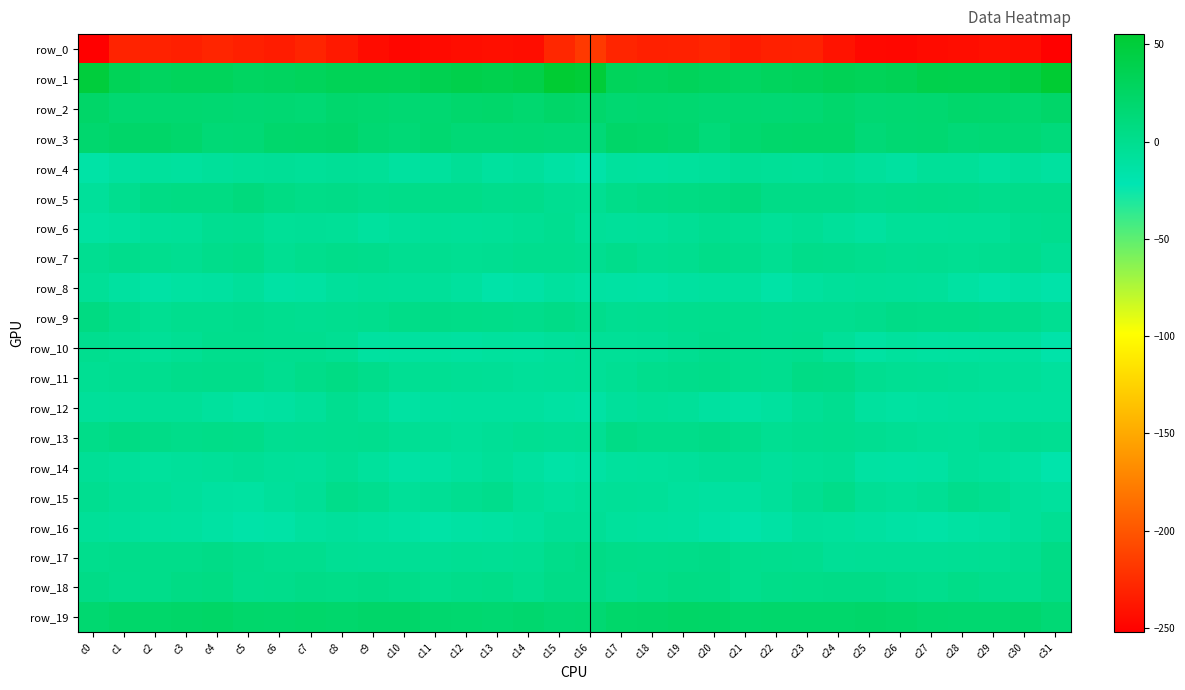

What is the difference between the row_0 values at c5 and c8?

4.4